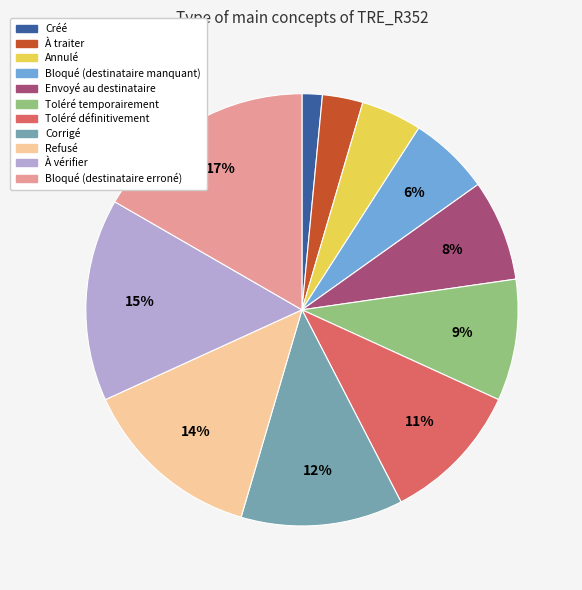

To the nearest percent, what percentage of the pie is À traiter?

3%